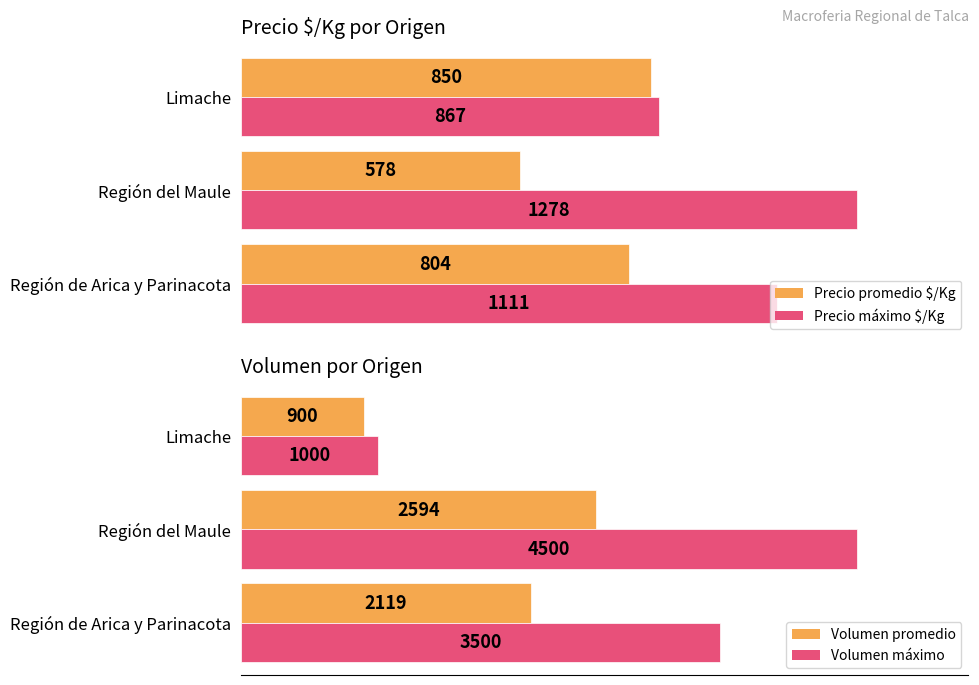

Where is Precio máximo $/Kg nearest to the value 1072?

Región de Arica y Parinacota